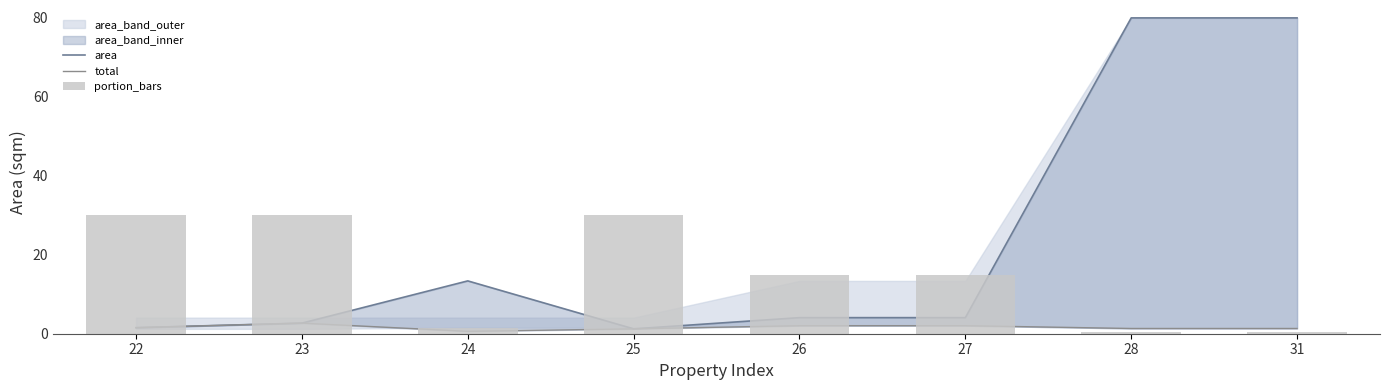

Which series has the widest spread of values?

area